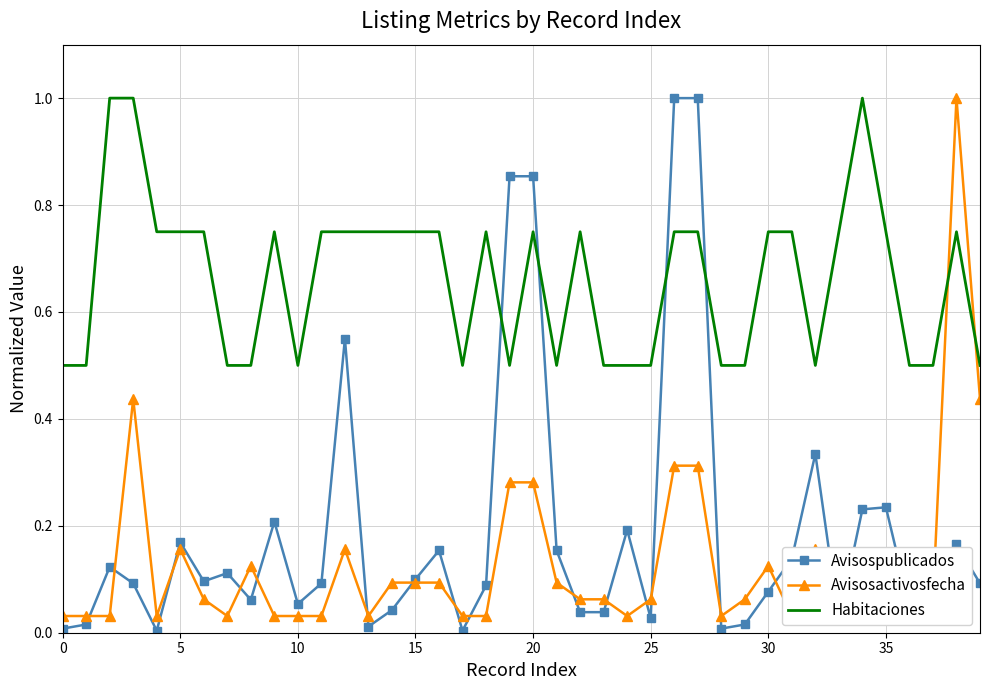

Where do Habitaciones and Avisospublicados first cross each other?

18 and 19